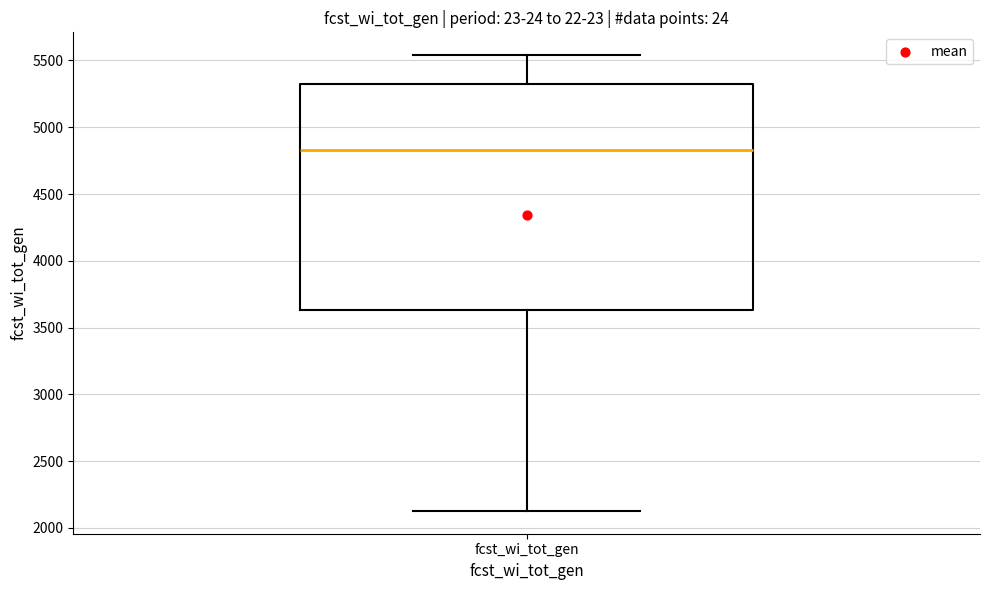

Where does the upper whisker of the box for fcst_wi_tot_gen end on the y-axis? The values are not printed on the chart, so give them approximately, as read against the axis.

5550